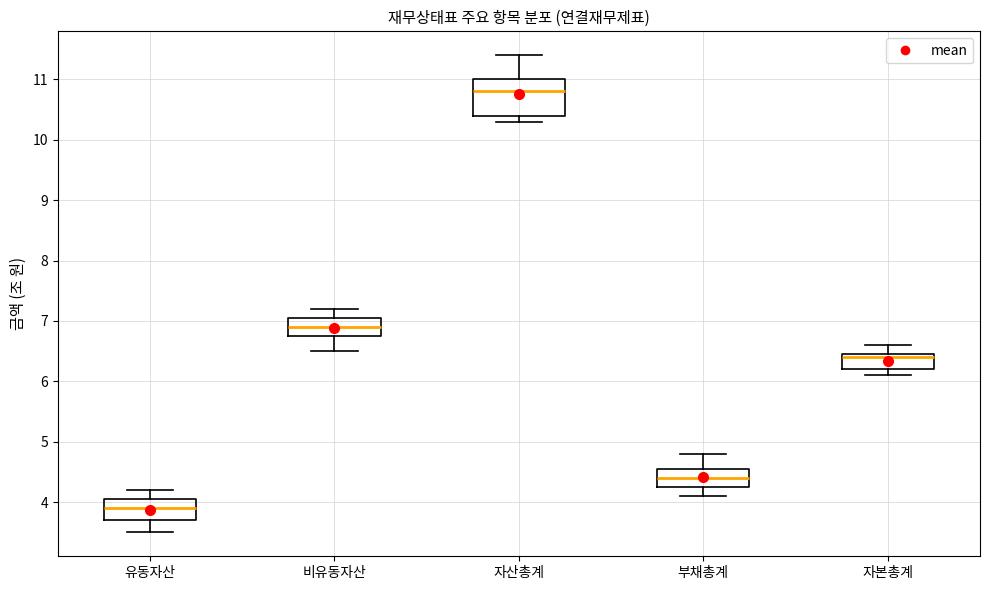

Reading left to right, read every box against the y-axis: the position of its median line, the range the box covers, and the ends of its whiskers. The values are not printed on the chart, so give them approximately, as read against the axis.

유동자산: median 3.9, box 3.7 to 4.1, whiskers 3.5 to 4.2
비유동자산: median 6.9, box 6.8 to 7.1, whiskers 6.5 to 7.2
자산총계: median 10.8, box 10.4 to 11.0, whiskers 10.3 to 11.4
부채총계: median 4.4, box 4.3 to 4.6, whiskers 4.1 to 4.8
자본총계: median 6.4, box 6.2 to 6.5, whiskers 6.1 to 6.6